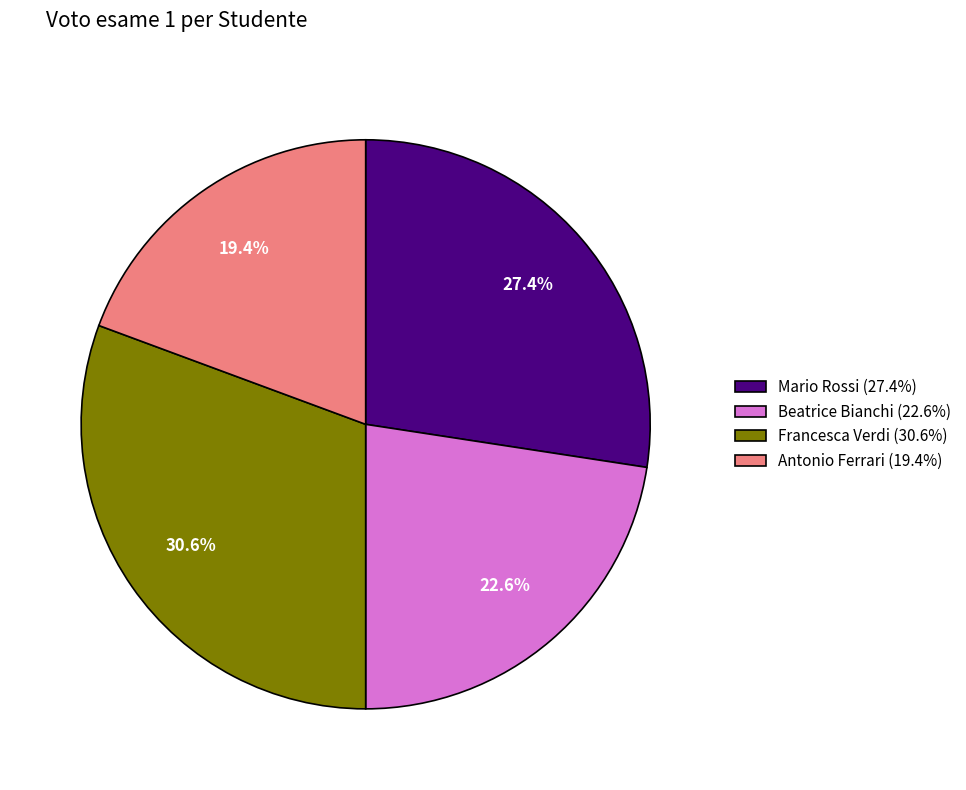

To the nearest percent, what is the combined percentage of Antonio Ferrari and Mario Rossi?

47%